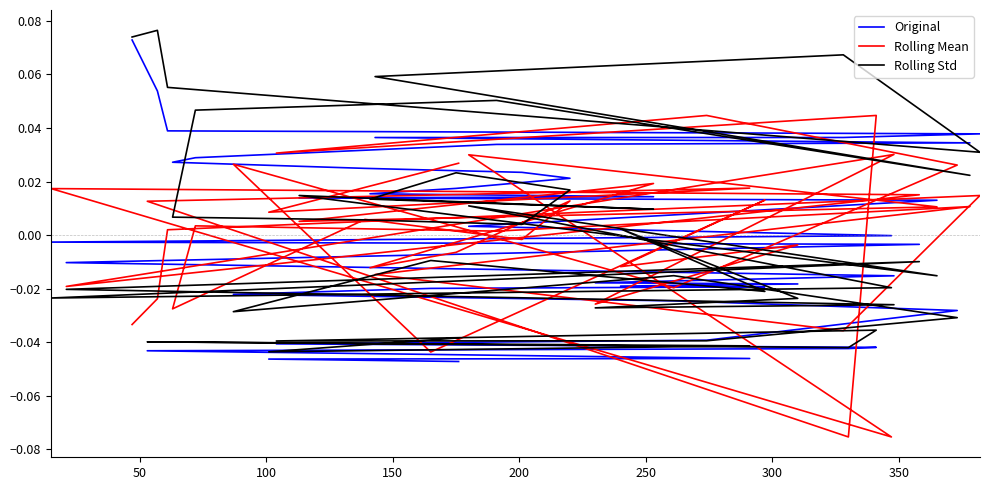

Which category has the highest value in the Rolling Std series?

50